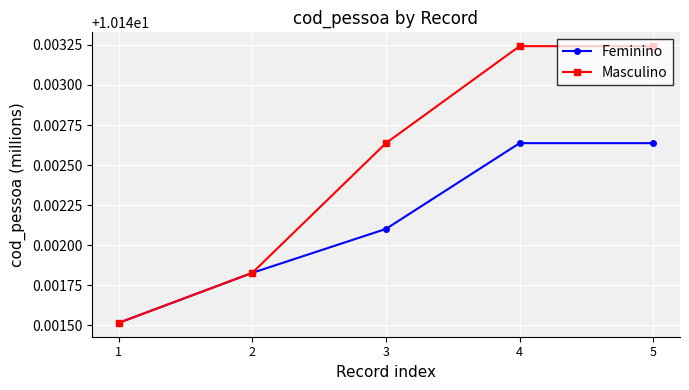

The Masculino series shows 13.7 at 4. True or false?

False